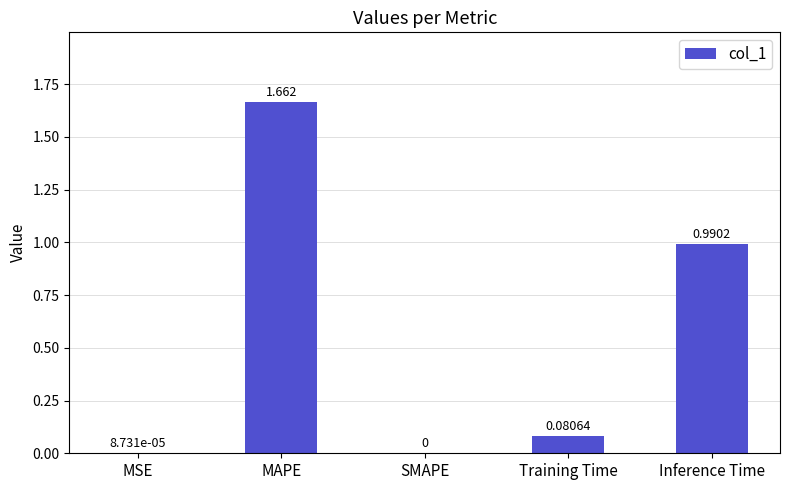

Are the bars horizontal?

No